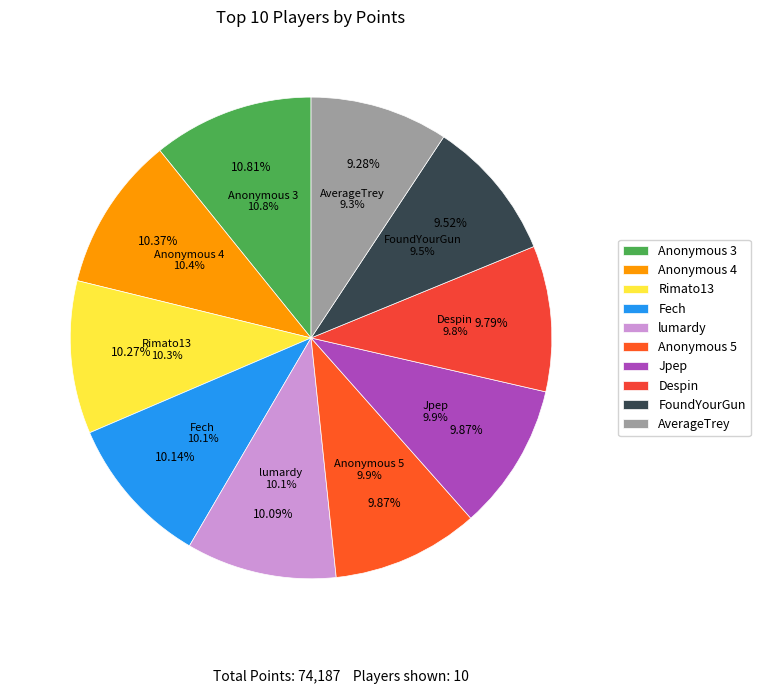

Does Jpep account for over 50% of the chart?

No